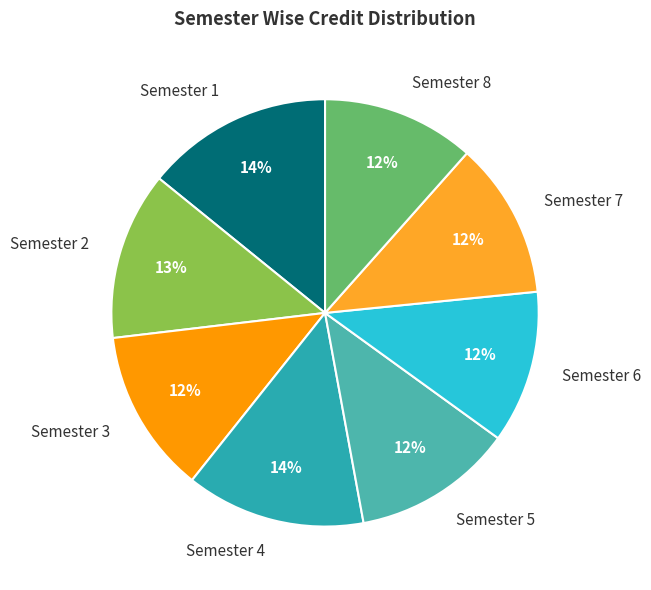

To the nearest percent, what is the combined percentage of Semester 3 and Semester 6?

24%